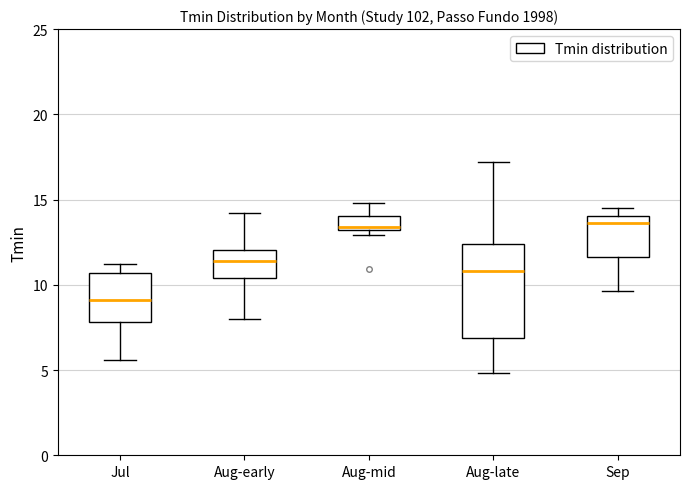

Which box's median line is the lowest?

Jul